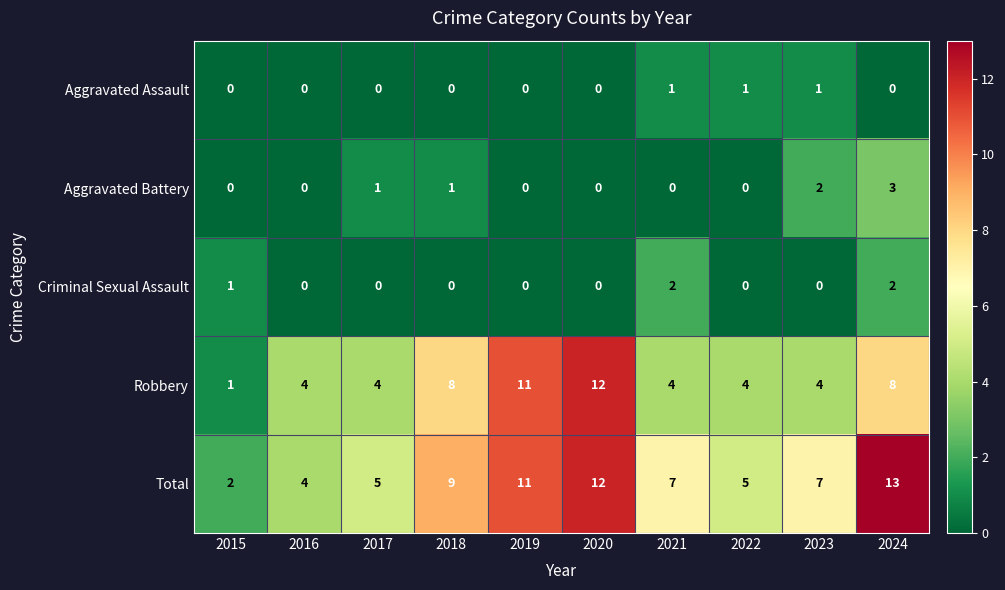

What is the spread (max minus min) of values at 2022?

5